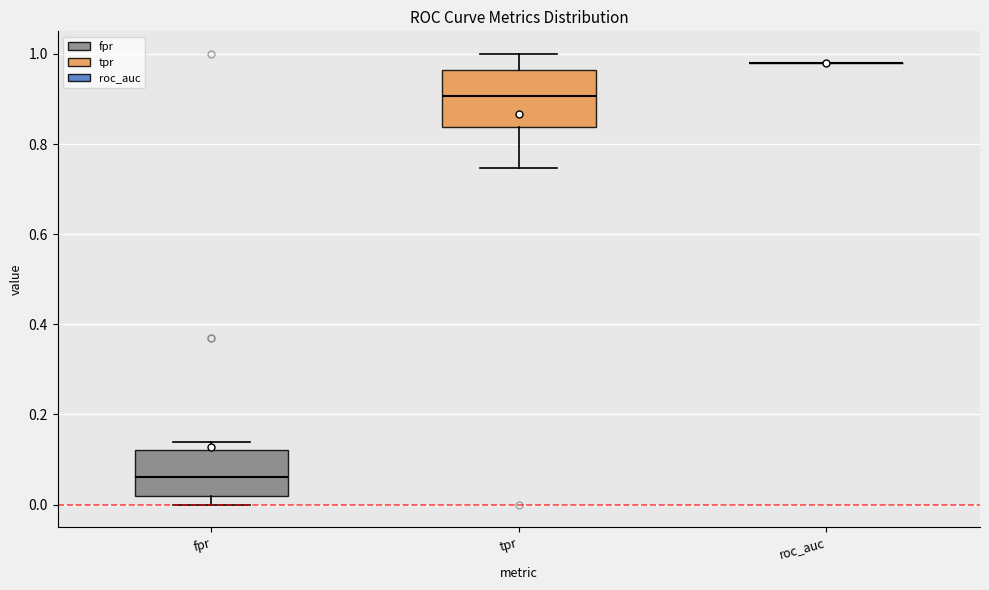

Comparing the boxes themselves (not the whiskers), which one is the tallest?

tpr